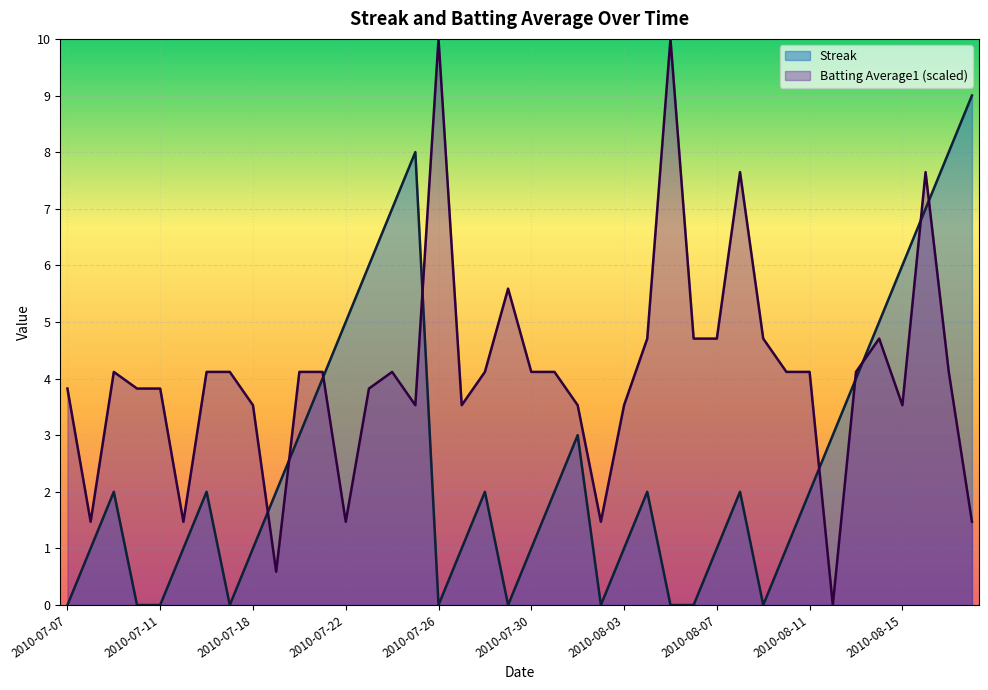

Rank the categories by Streak value from lowest to highest.

2010-07-07, 2010-07-10, 2010-07-11, 2010-07-17, 2010-07-26, 2010-07-29, 2010-08-02, 2010-08-05, 2010-08-06, 2010-08-09, 2010-07-08, 2010-07-15, 2010-07-18, 2010-07-27, 2010-07-30, 2010-08-03, 2010-08-07, 2010-08-10, 2010-07-09, 2010-07-16, 2010-07-19, 2010-07-28, 2010-07-31, 2010-08-04, 2010-08-08, 2010-08-11, 2010-07-20, 2010-08-01, 2010-08-12, 2010-07-21, 2010-08-13, 2010-07-22, 2010-08-14, 2010-07-23, 2010-08-15, 2010-07-24, 2010-08-16, 2010-07-25, 2010-08-17, 2010-08-18